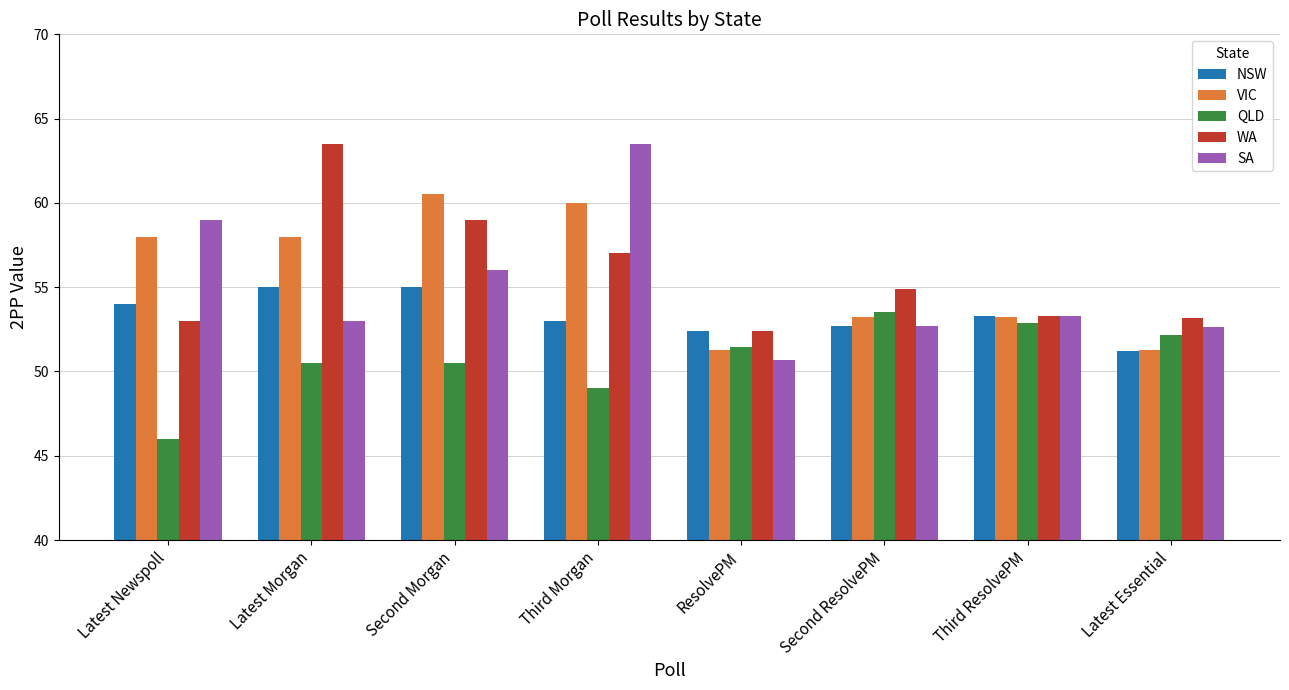

At which category is the sum across all series the highest?

Third Morgan